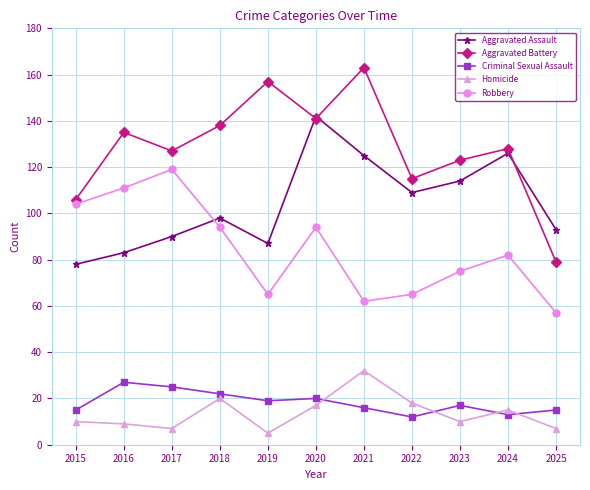

True or false: Aggravated Battery and Homicide cross at least once.

False